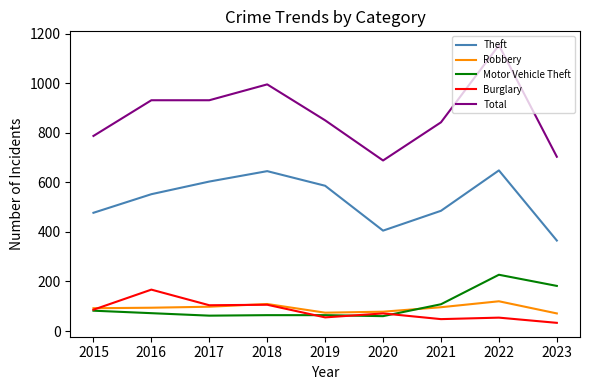

What is the minimum value shown in the chart?

33